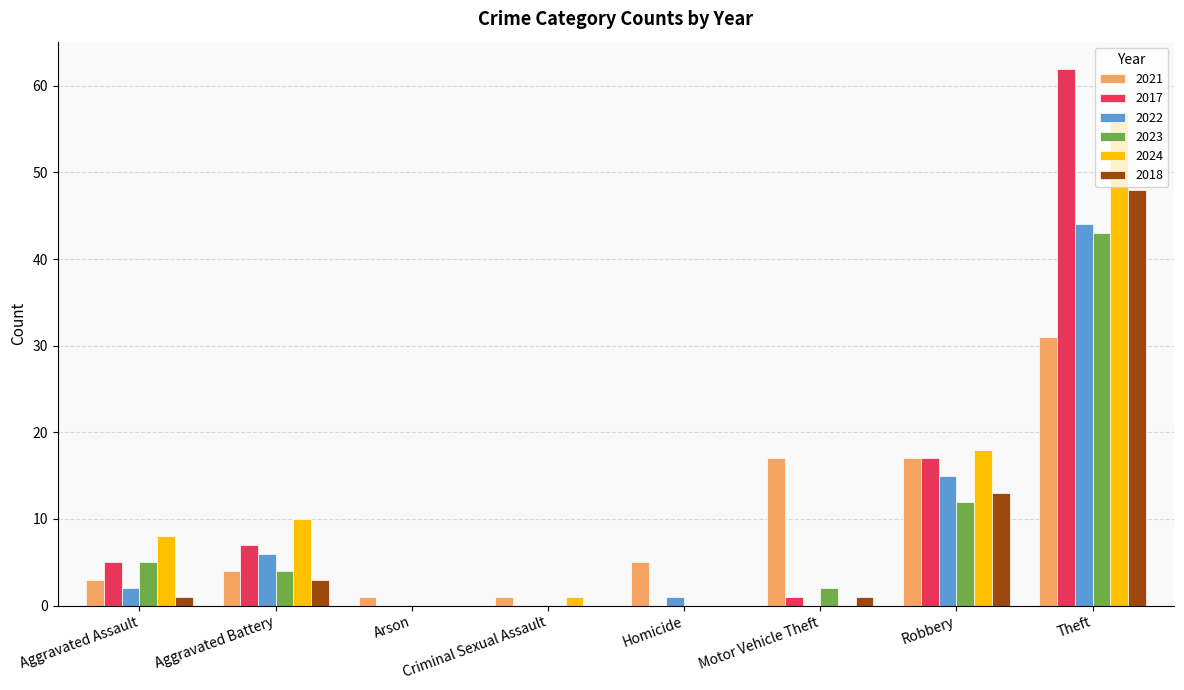

Is the value of 2018 at Robbery greater than the value of 2024 at Theft?

No